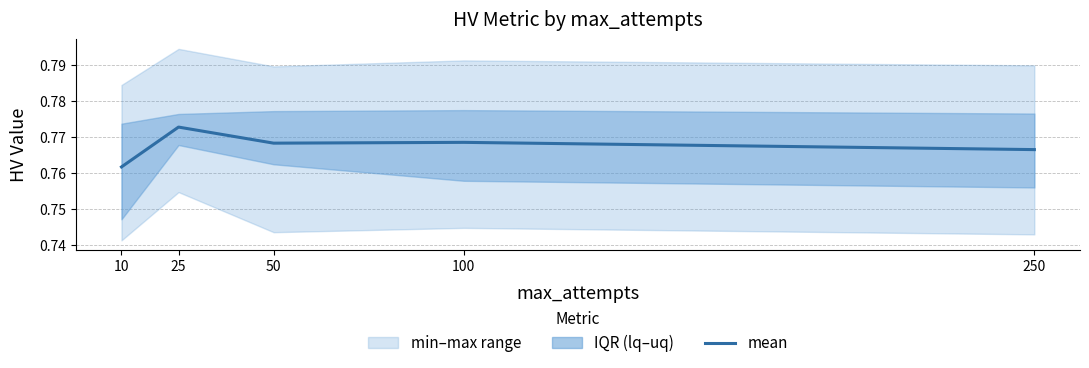

Reading left to right, transcribe all the data shown in this chart.

0.8	0.8	0.8	0.8	0.8